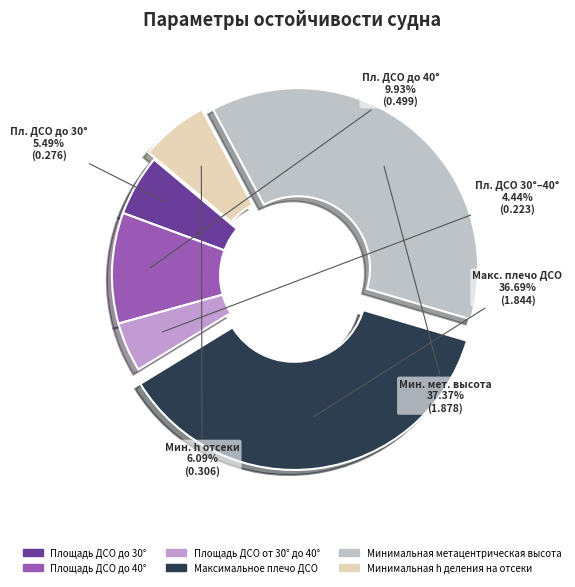

To the nearest percent, what is the difference between the Площадь ДСО от 30° до 40° and Минимальная h деления на отсеки slice percentages?

2%